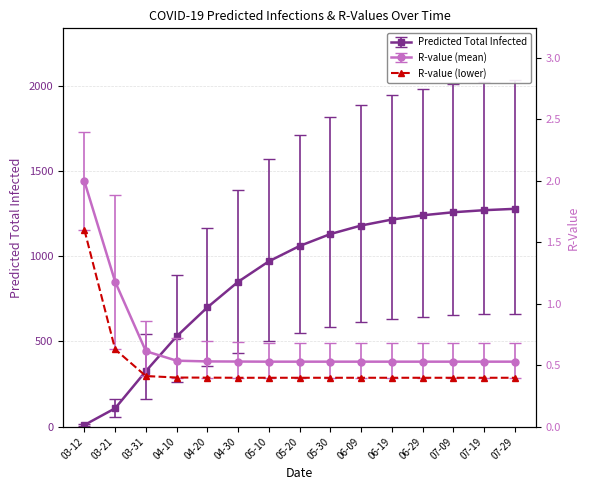

What is the value of the predicted_total_infected_lower point at the 5th from the left?

354.0